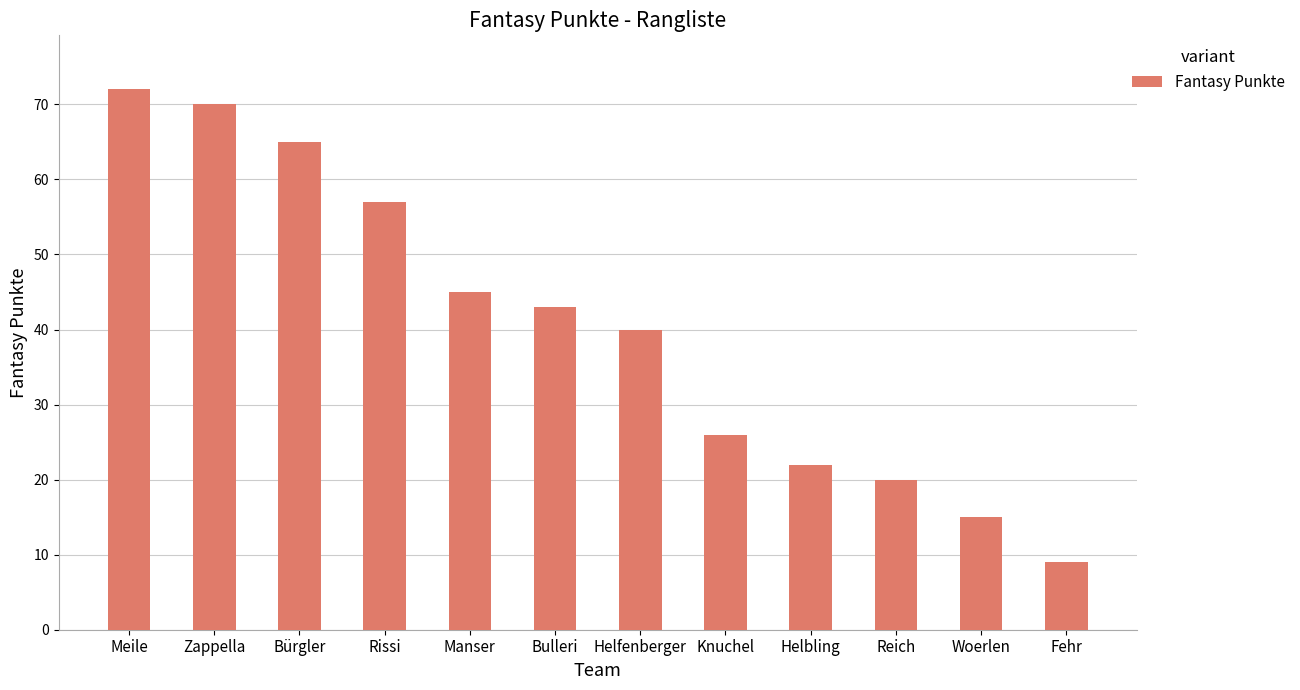

Between Bürgler and Meile, which is larger?

Meile